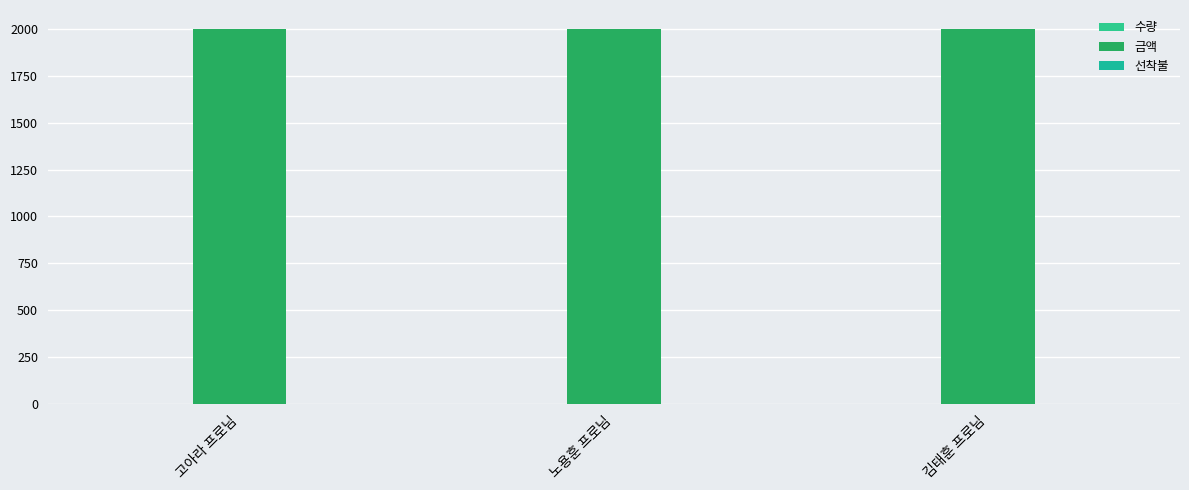

What is the maximum value for 금액?

2000